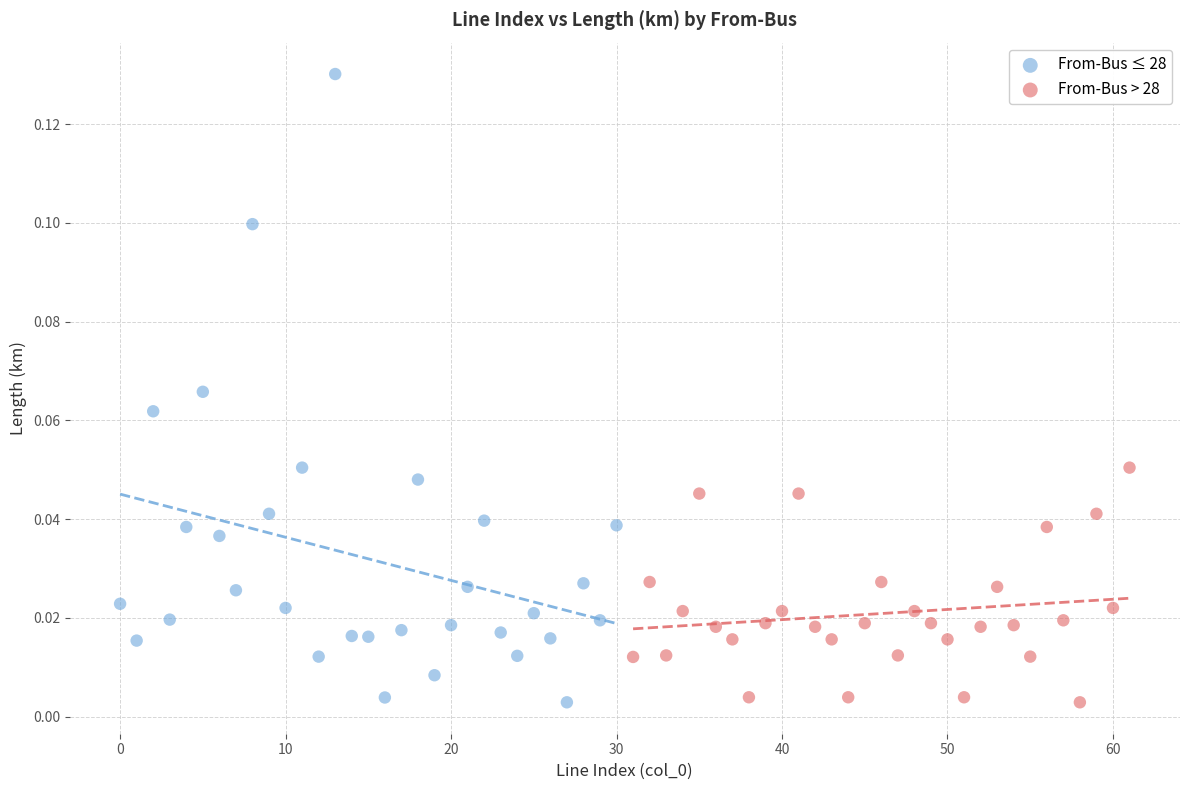

Which series reaches the maximum Y coordinate?

From-Bus ≤ 28